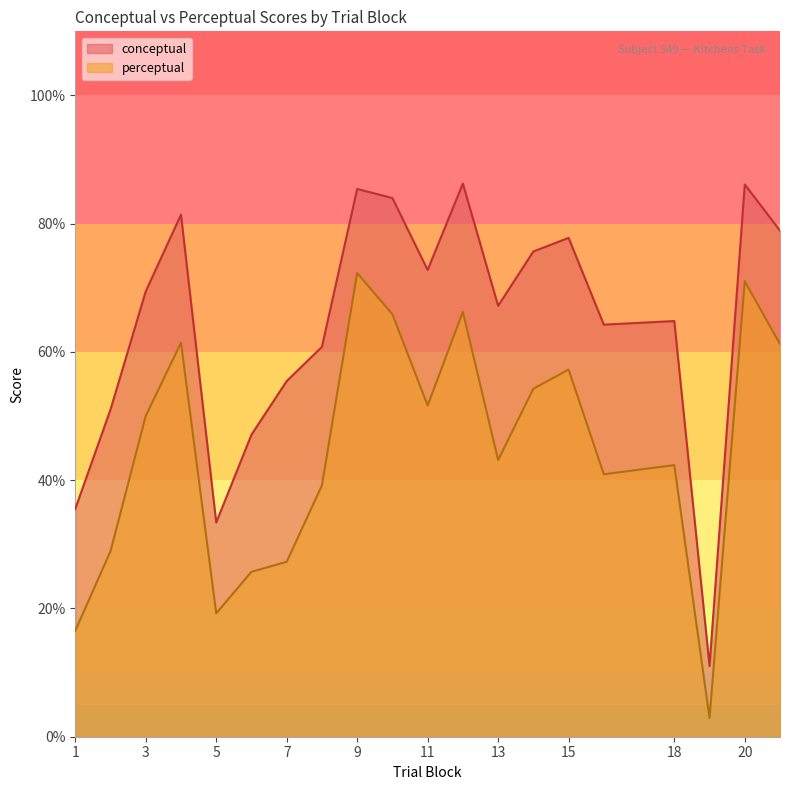

Where is perceptual nearest to the value 37?

8